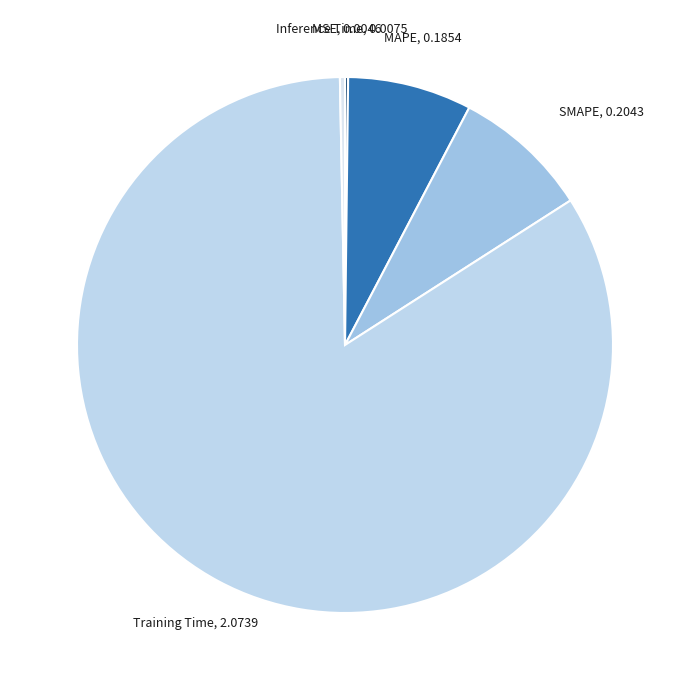

Which has a higher value, Inference Time or Training Time?

Training Time